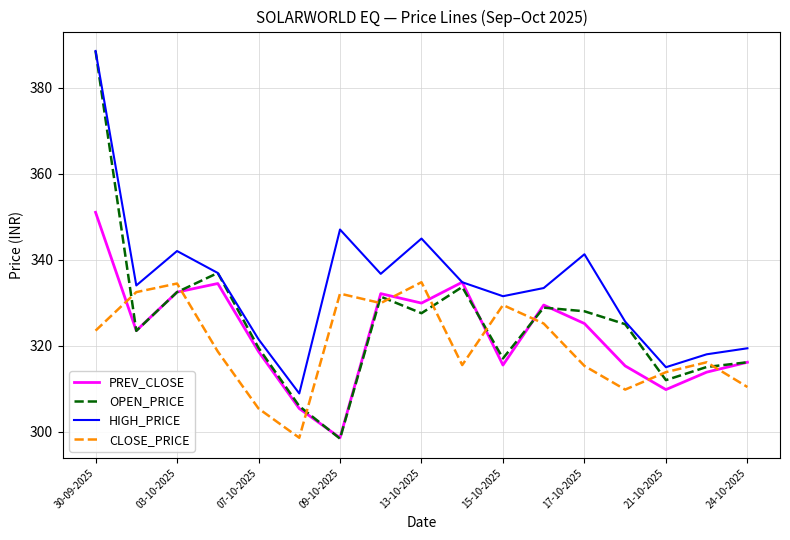

True or false: HIGH_PRICE has more than 1 points higher than both neighbors.

True